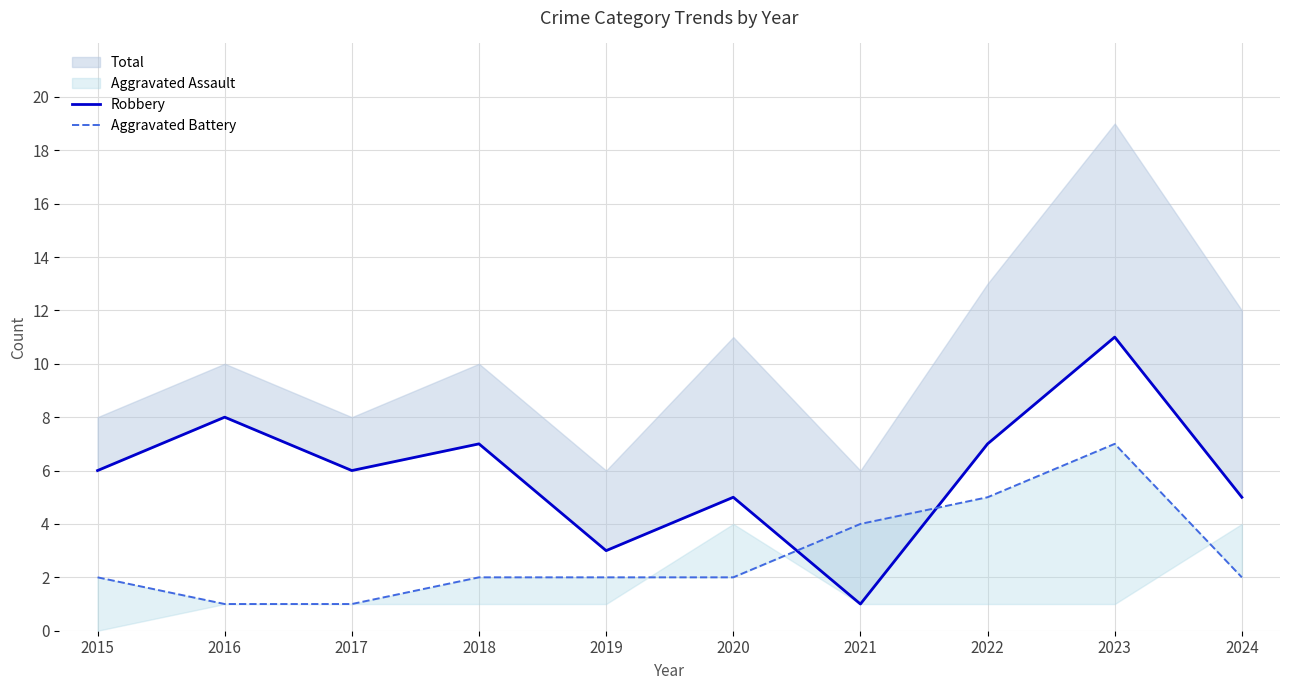

Read the Aggravated Battery value at 2023.

7